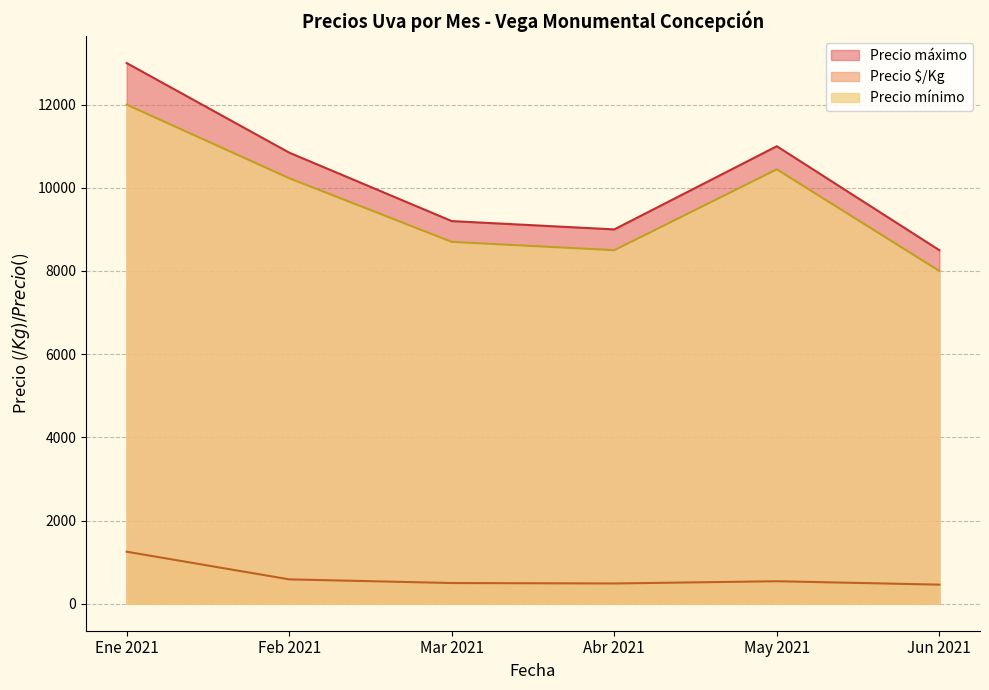

True or false: Precio $/Kg and Precio mínimo intersect in this chart.

False